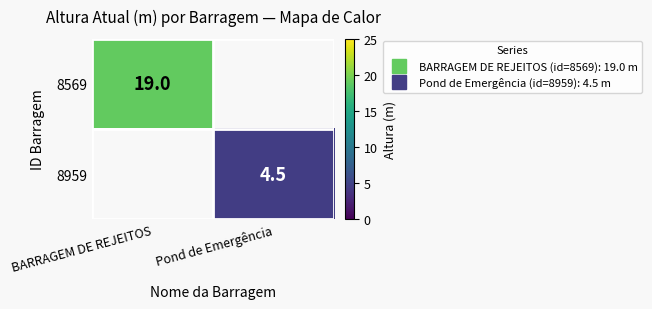

Where is 8569 nearest to the value 19?

BARRAGEM DE REJEITOS